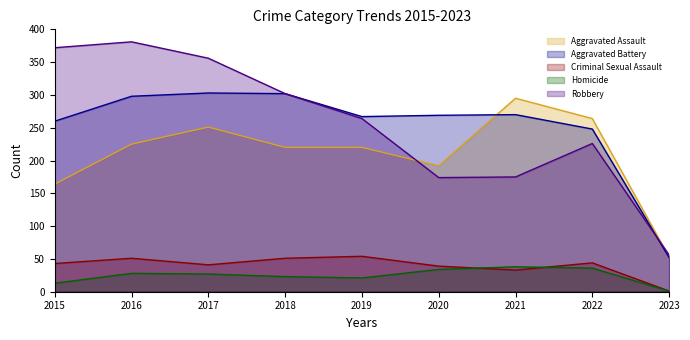

Reading left to right, transcribe all the data shown in this chart.

Aggravated Assault: 164	225	251	220	220	192	295	264	53
Aggravated Battery: 260	298	303	302	267	269	270	248	52
Criminal Sexual Assault: 43	51	41	51	54	39	33	44	1
Homicide: 13	28	27	23	21	34	38	36	1
Robbery: 372	381	356	302	264	174	175	226	56